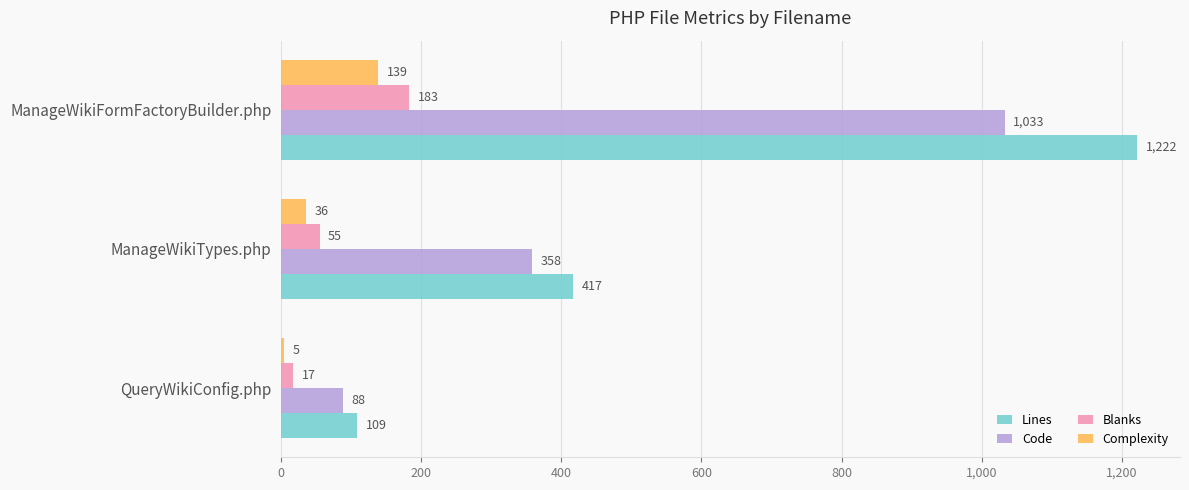

How many data points in Complexity are less than 36?

1